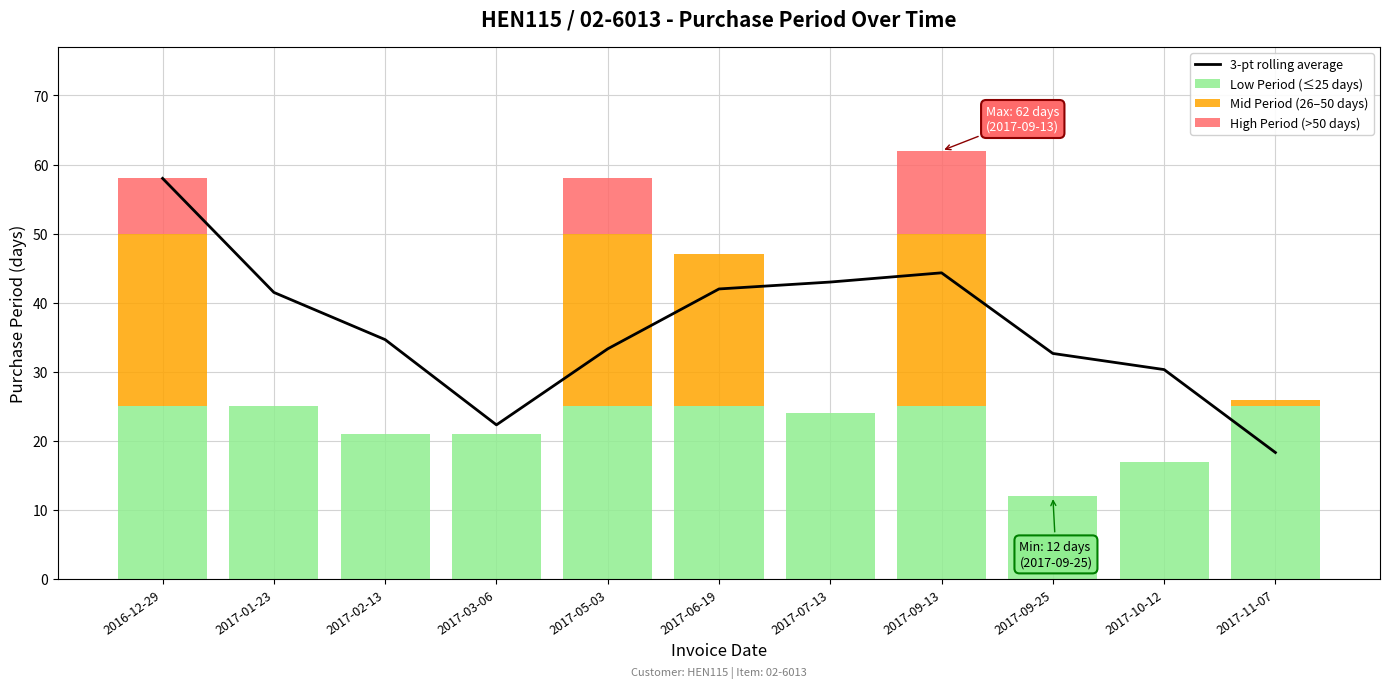

Reading left to right, extract all data points from this chart.

3-pt rolling average: 58.0	41.5	34.7	22.3	33.3	42.0	43.0	44.3	32.7	30.3	18.3
Low Period (≤25 days): 25.0	25.0	21.0	21.0	25.0	25.0	24.0	25.0	12.0	17.0	25.0
Mid Period (26–50 days): 25.0	0.0	0.0	0.0	25.0	22.0	0.0	25.0	0.0	0.0	1.0
High Period (>50 days): 8.0	0.0	0.0	0.0	8.0	0.0	0.0	12.0	0.0	0.0	0.0